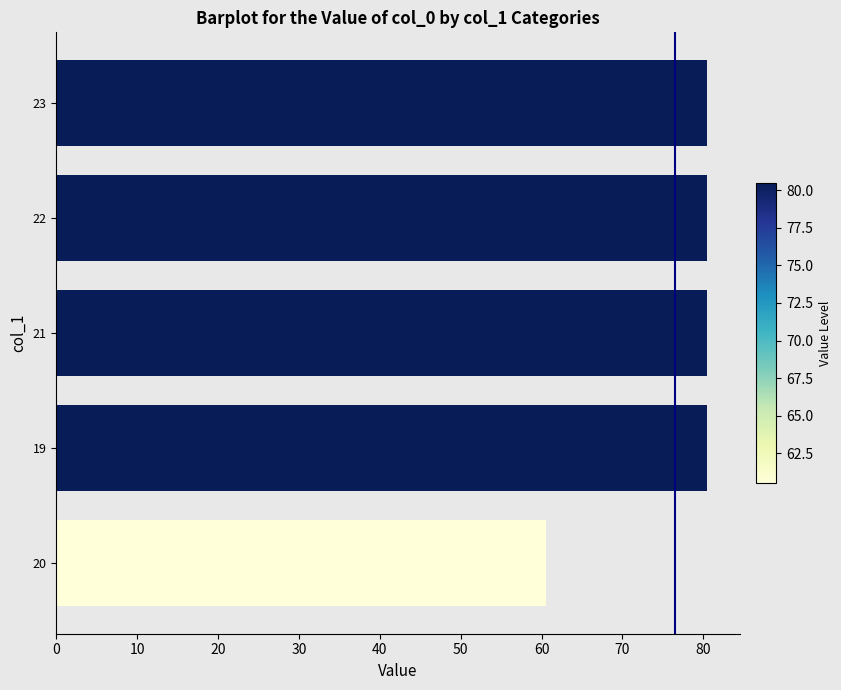

What is the maximum value shown in the chart?

80.5